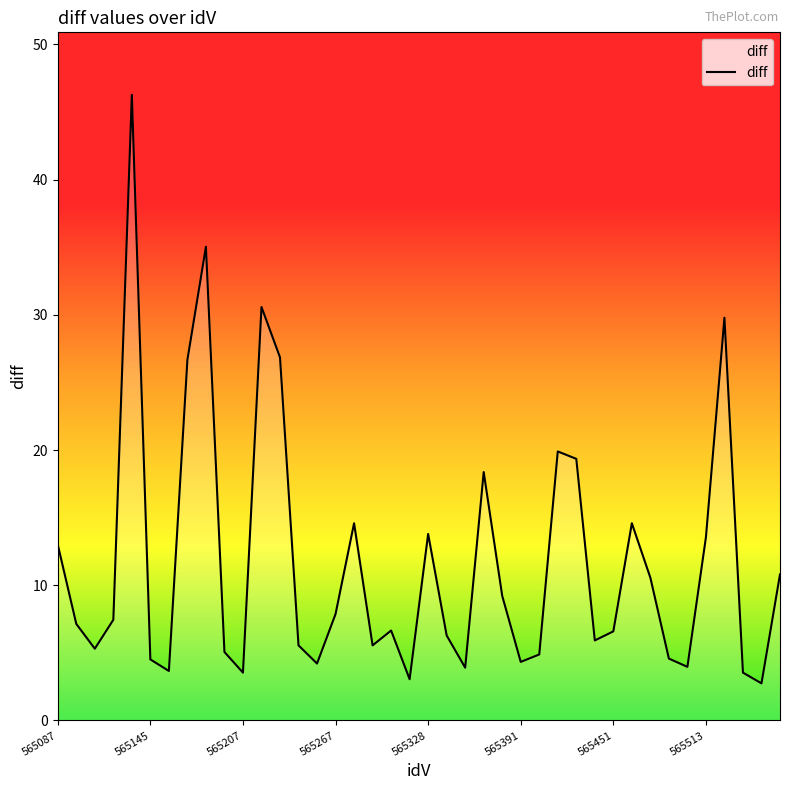

What is the difference between the maximum and minimum values?

43.5